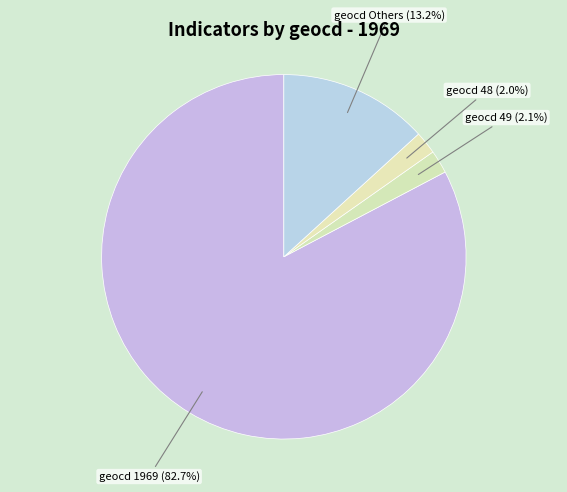

How many slices are in this pie chart?

4